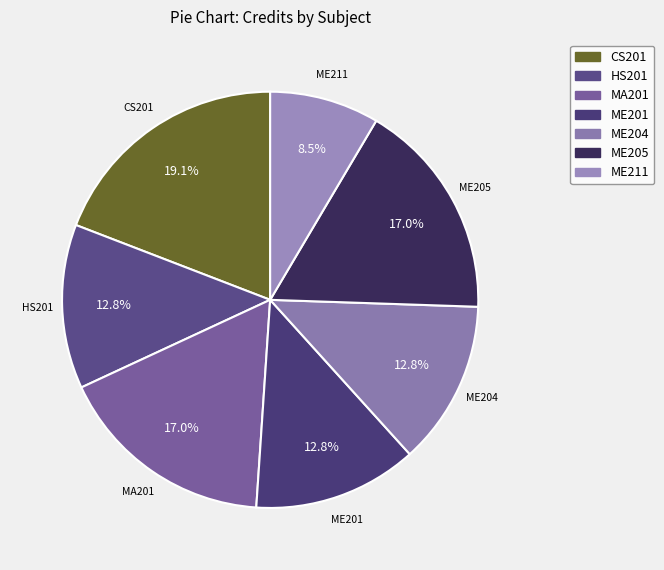

What is the smallest slice in the pie chart?

ME211